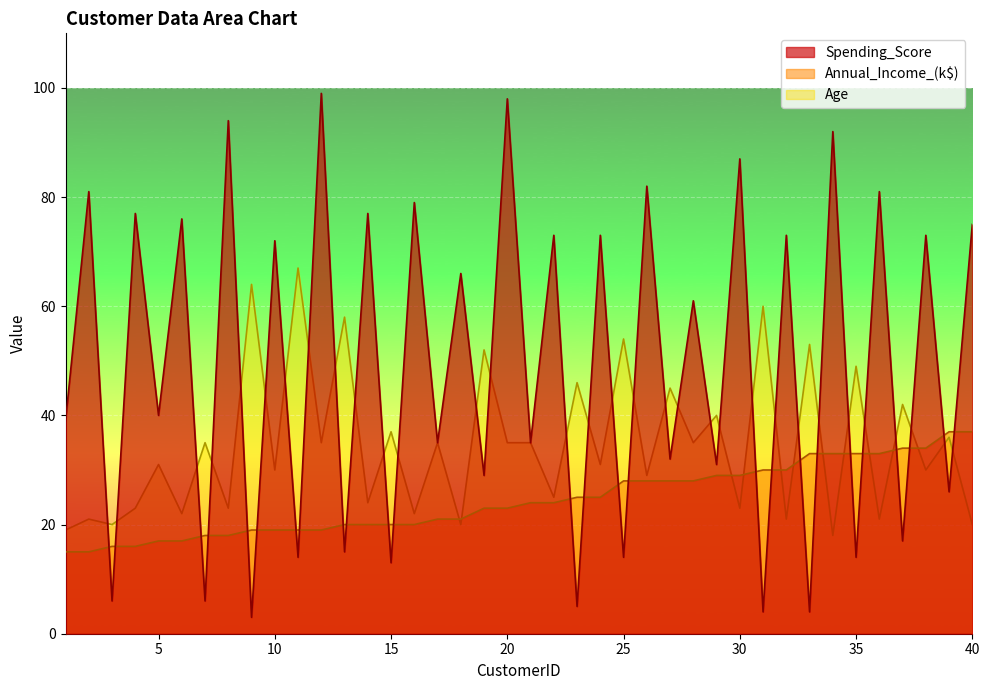

Reading left to right, extract all data points from this chart.

Spending_Score: 39	81	6	77	40	76	6	94	3	72	14	99	15	77	13	79	35	66	29	98	35	73	5	73	14	82	32	61	31	87	4	73	4	92	14	81	17	73	26	75
Annual_Income_(k$): 15	15	16	16	17	17	18	18	19	19	19	19	20	20	20	20	21	21	23	23	24	24	25	25	28	28	28	28	29	29	30	30	33	33	33	33	34	34	37	37
Age: 19	21	20	23	31	22	35	23	64	30	67	35	58	24	37	22	35	20	52	35	35	25	46	31	54	29	45	35	40	23	60	21	53	18	49	21	42	30	36	20